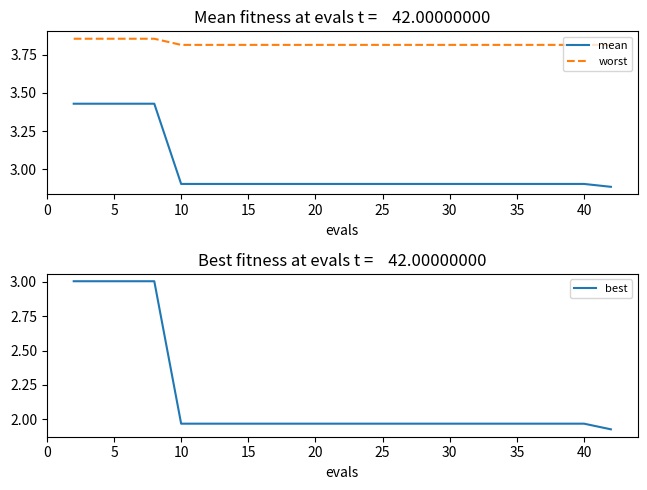

What is the average value of the best series?

2.2